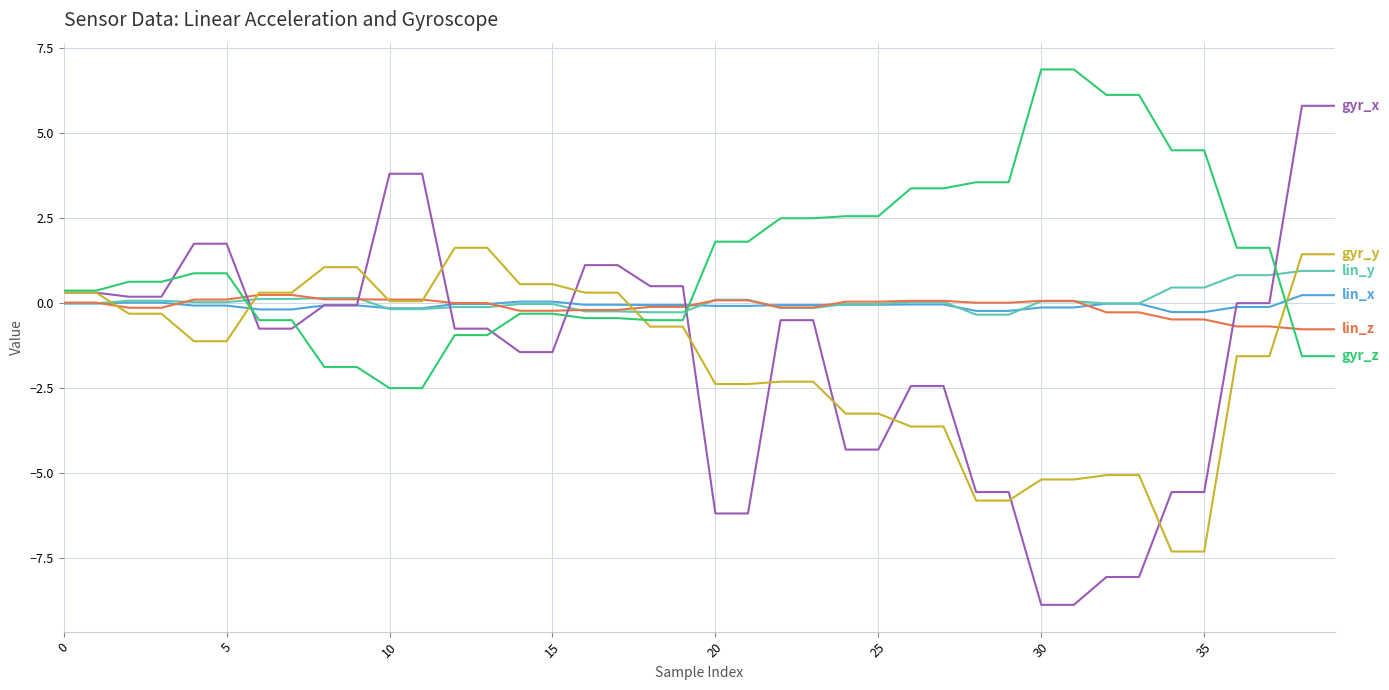

What is the smallest value displayed?

-8.9